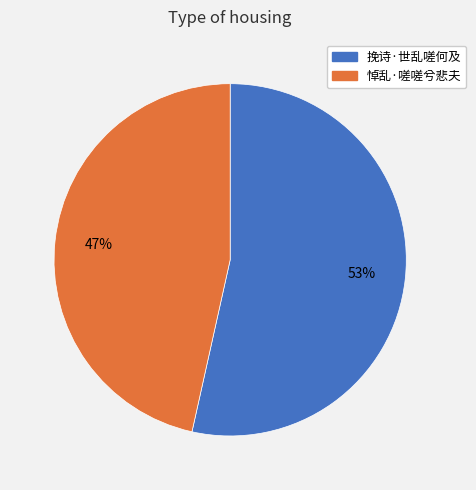

Approximately how many times larger is the value at 挽诗·世乱嗟何及 compared to 悼乱·嗟嗟兮悲夫?

1.1